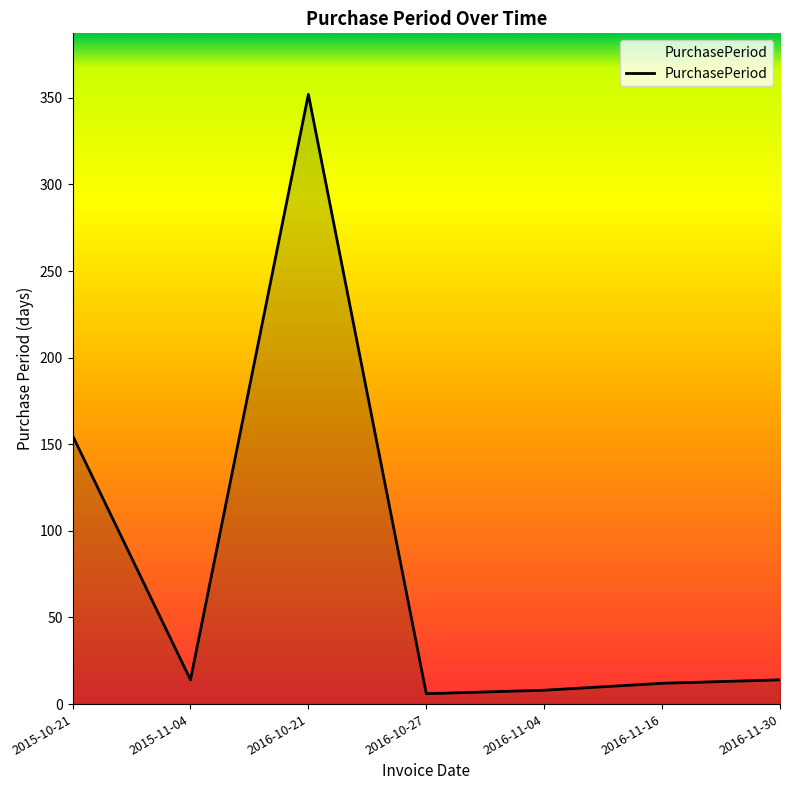

Which label corresponds to the largest value in the chart?

2016-10-21